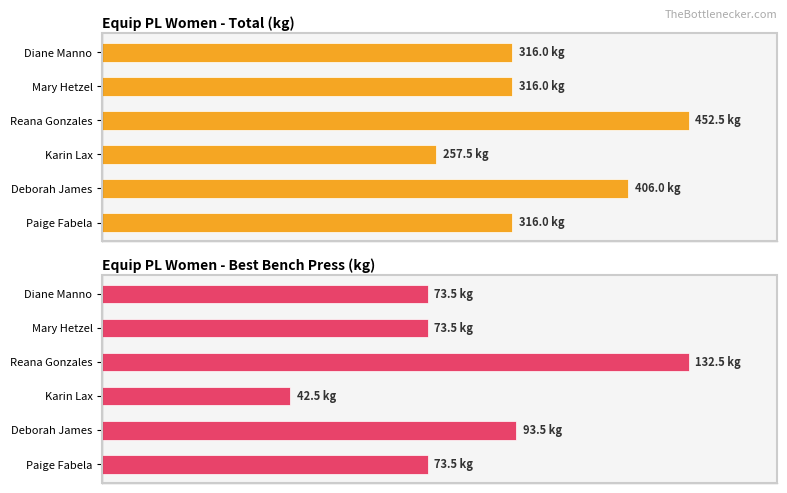

What is the minimum value for Equip PL Women - Best Bench Press (kg)?

42.5